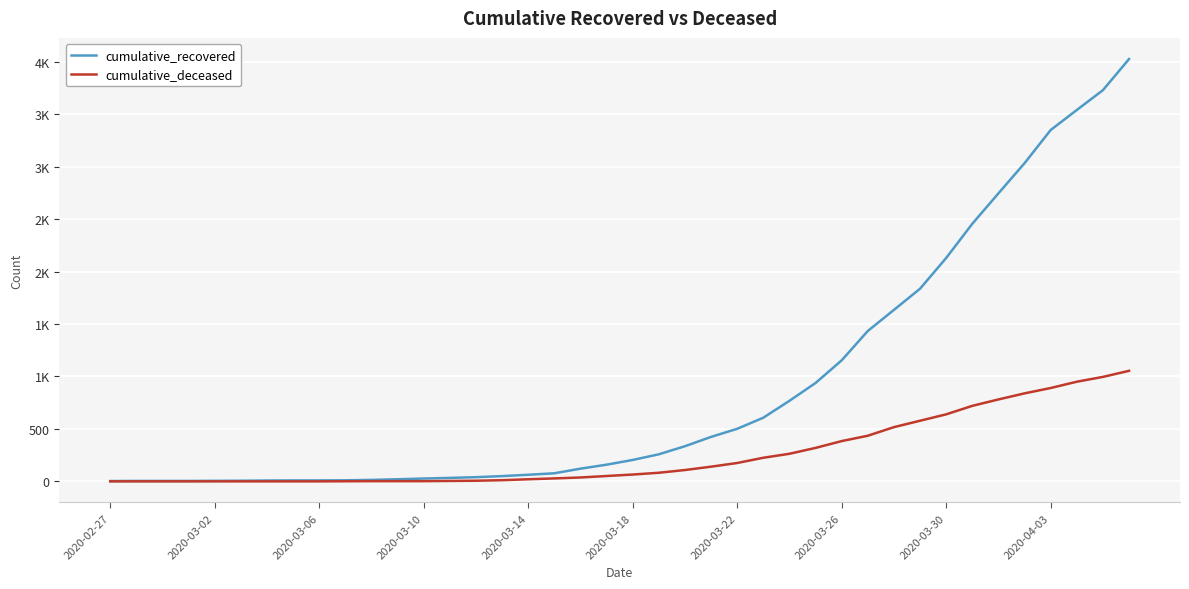

What are all the series names shown in the legend?

cumulative_recovered, cumulative_deceased